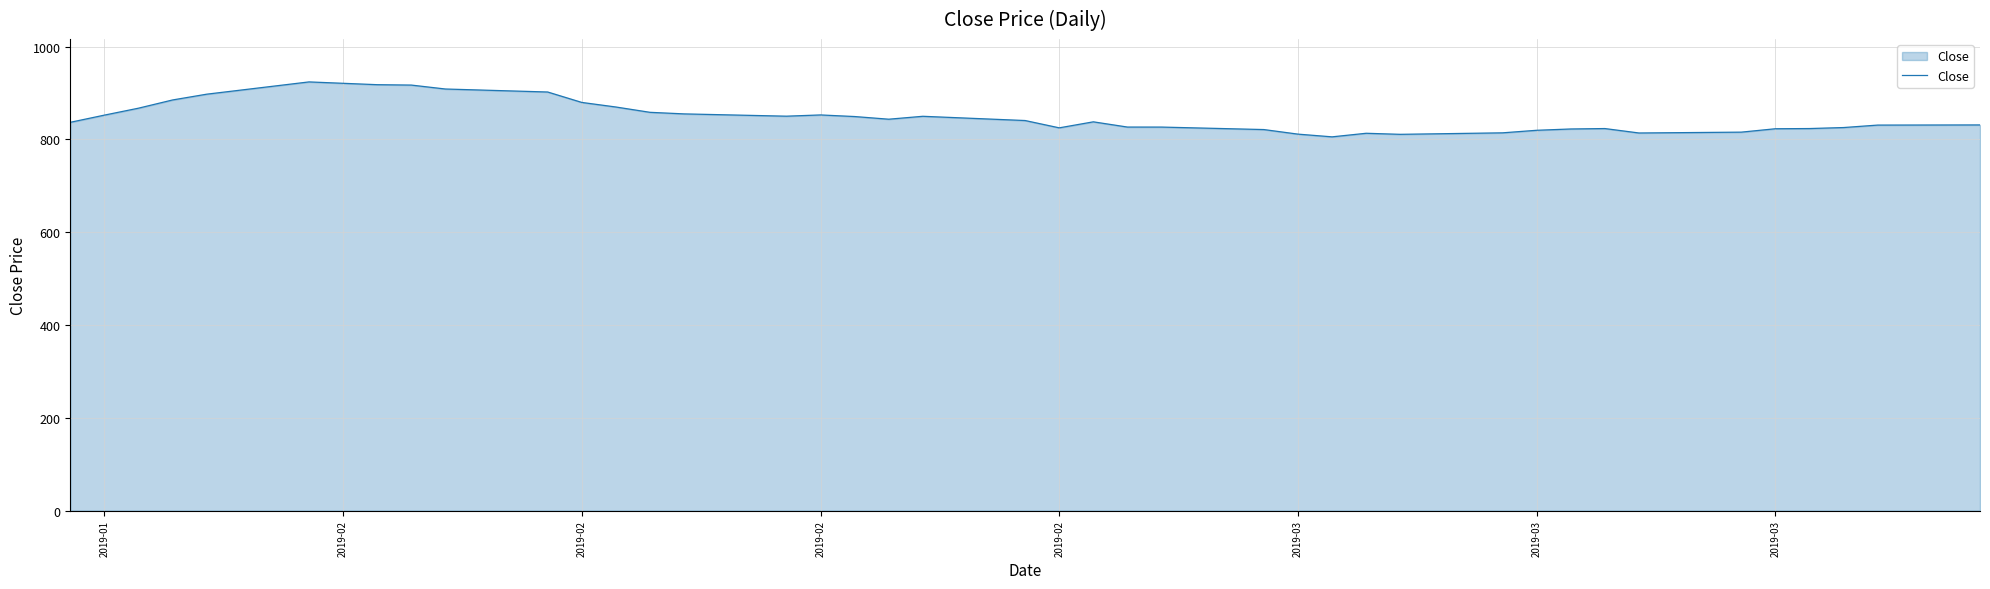

What is the minimum value shown in the chart?

805.7